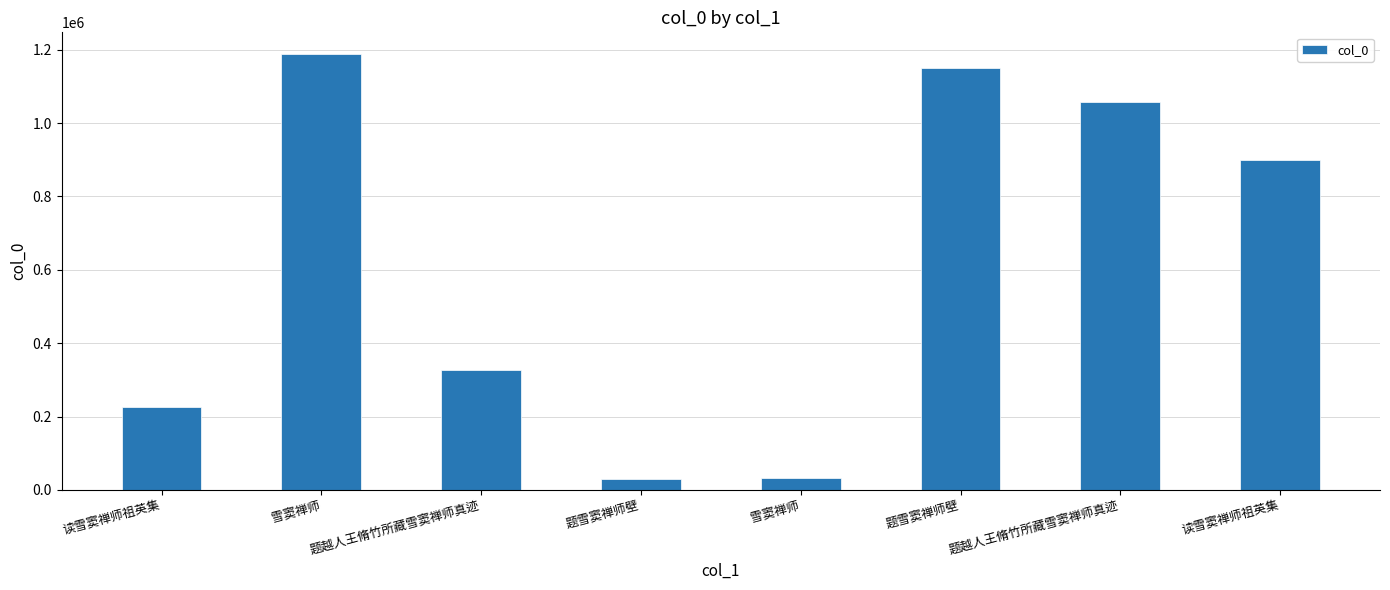

How many data points are less than 898692?

4